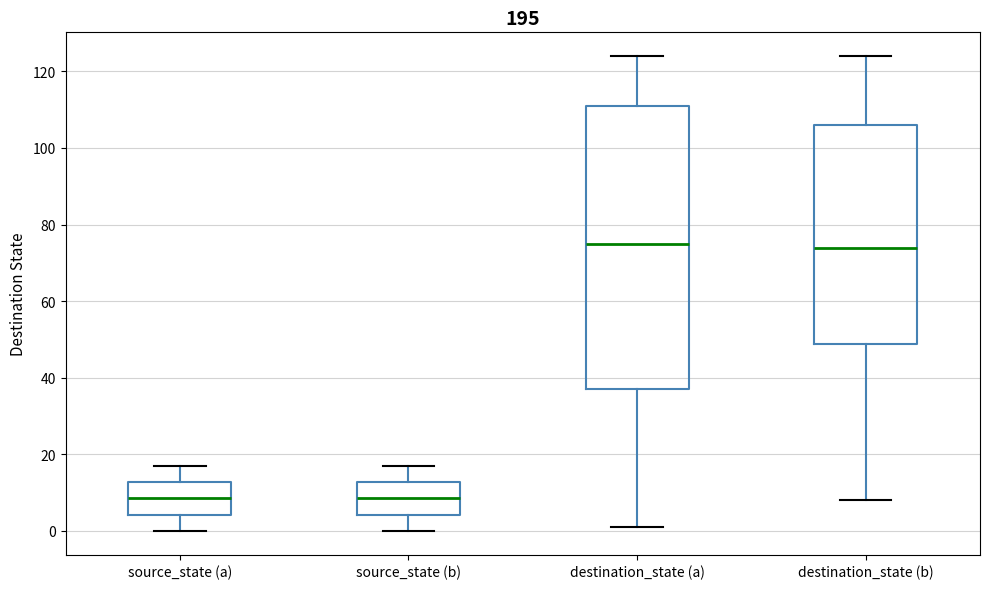

Comparing the boxes themselves (not the whiskers), which one is the tallest?

destination_state (a)